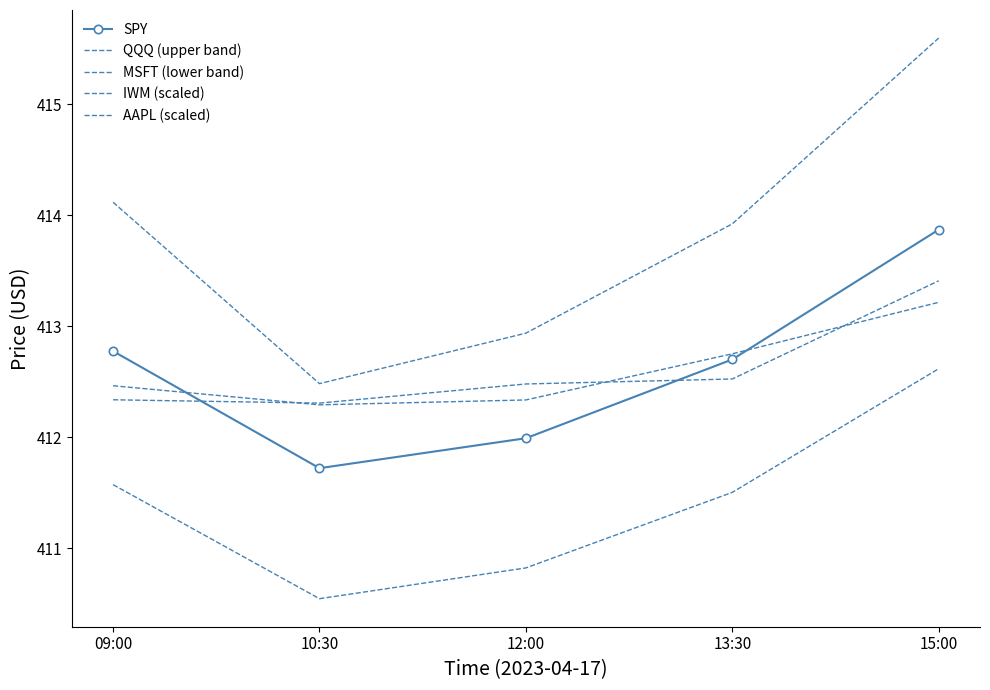

The QQQ (upper band) series shows 412.5 at 10:30. True or false?

True